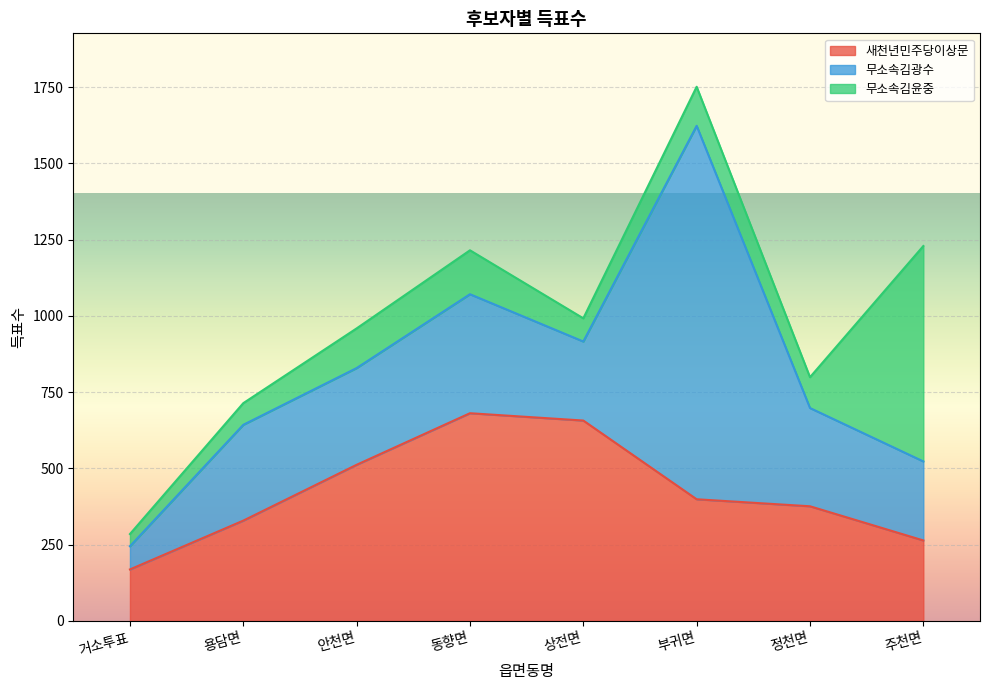

What are all the series names shown in the legend?

새천년민주당이상문, 무소속김광수, 무소속김윤중